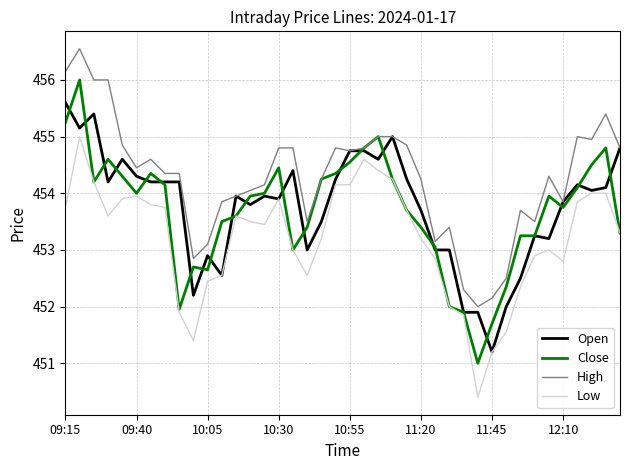

True or false: Low and High intersect in this chart.

False